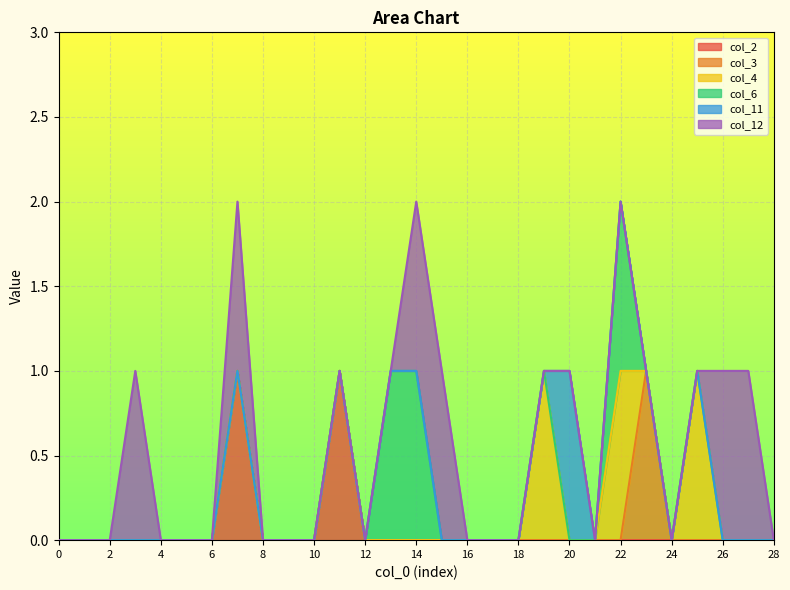

How many times do col_6 and col_3 cross each other?

1